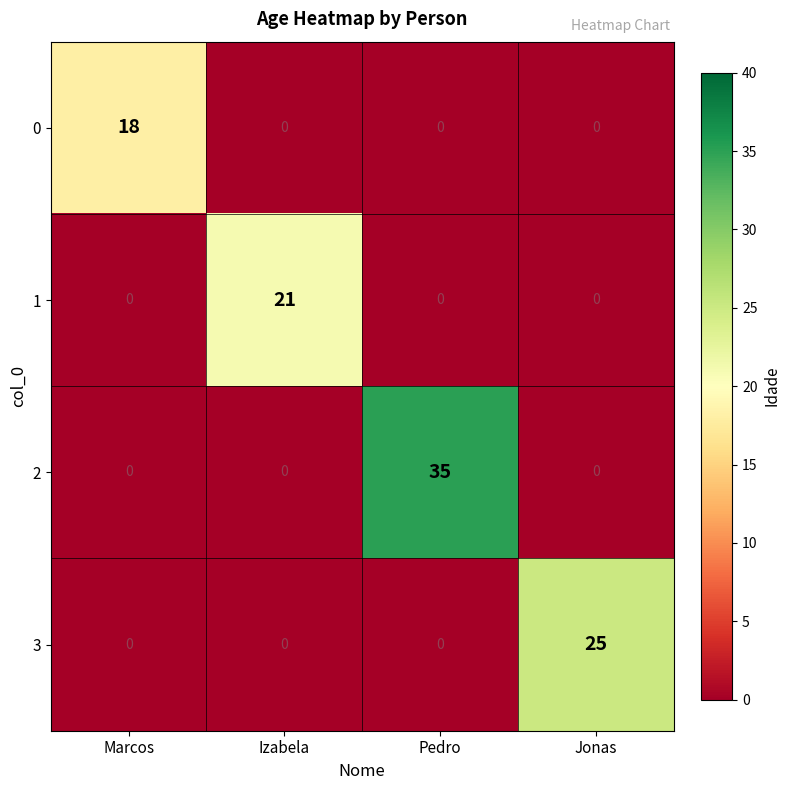

Count the 2 values in the range 0 to 35.

4